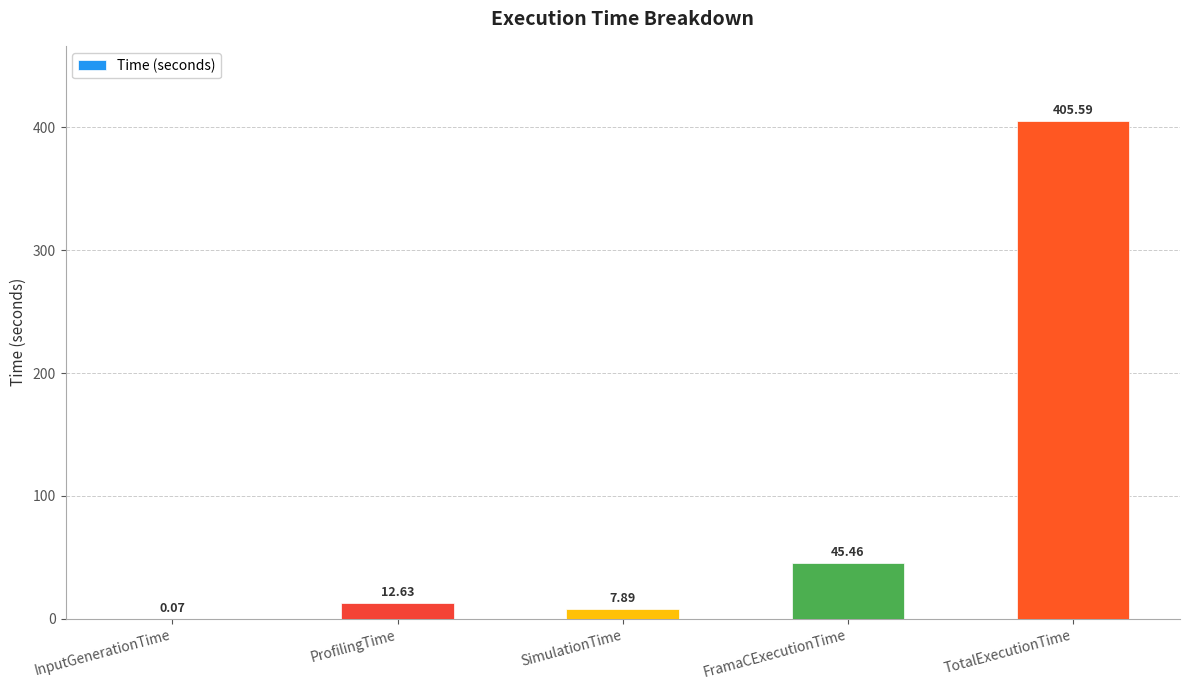

Which has a higher value, InputGenerationTime or SimulationTime?

SimulationTime